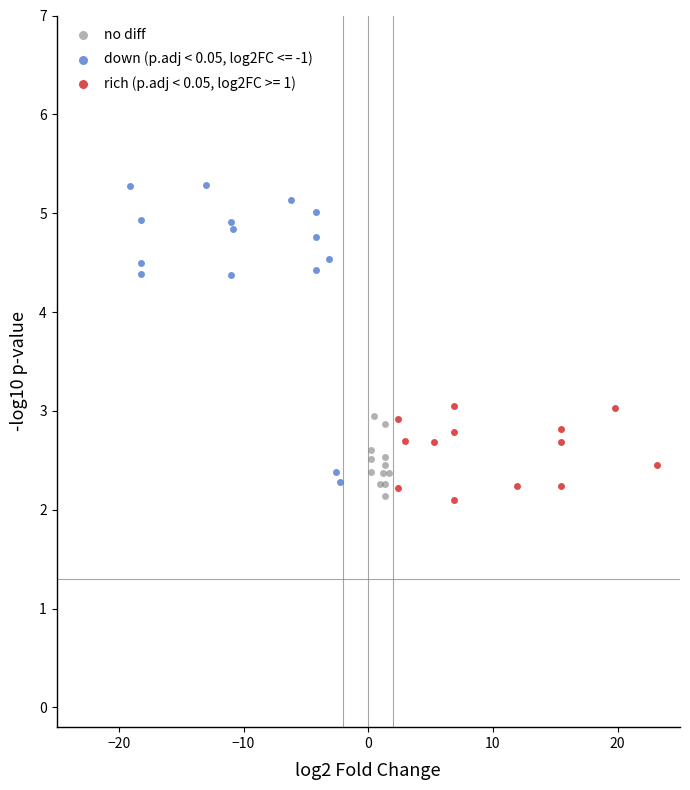

Which series contains the highest Y value?

down (p.adj < 0.05, log2FC <= -1)